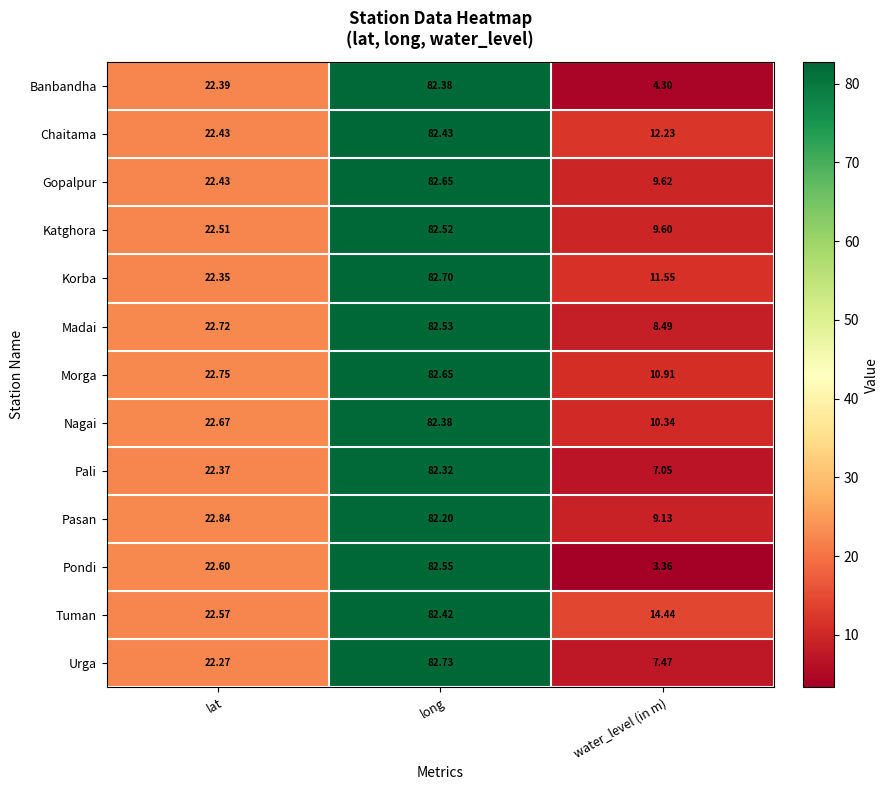

At which category does the chart reach its peak across all series?

long